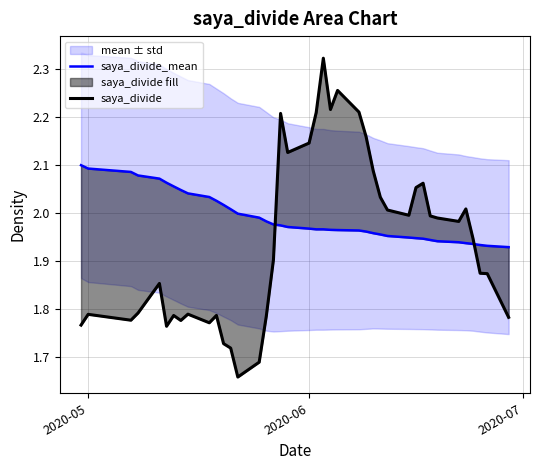

What is the label of the 1st point from the left?

2020-05